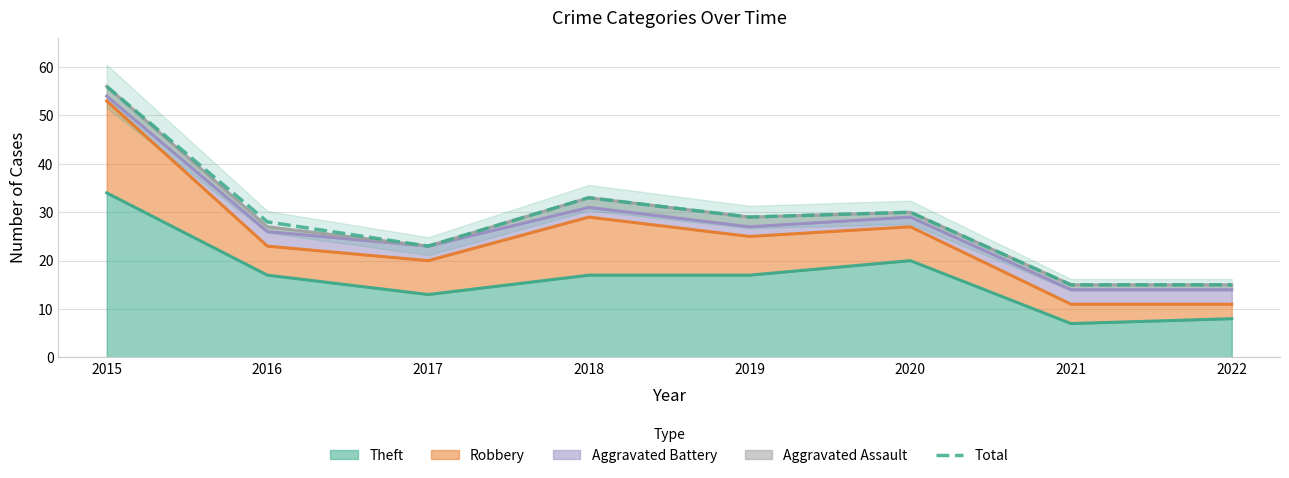

Which label corresponds to the smallest value in the chart?

2021